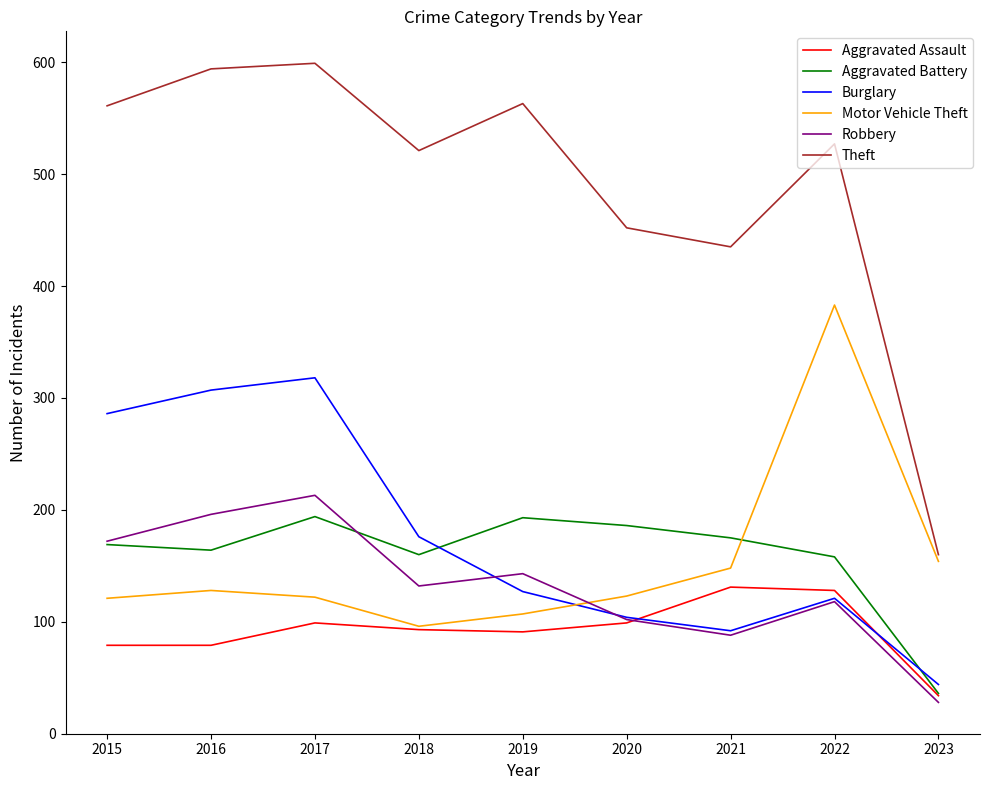

Which category has the lowest value across all series?

2023